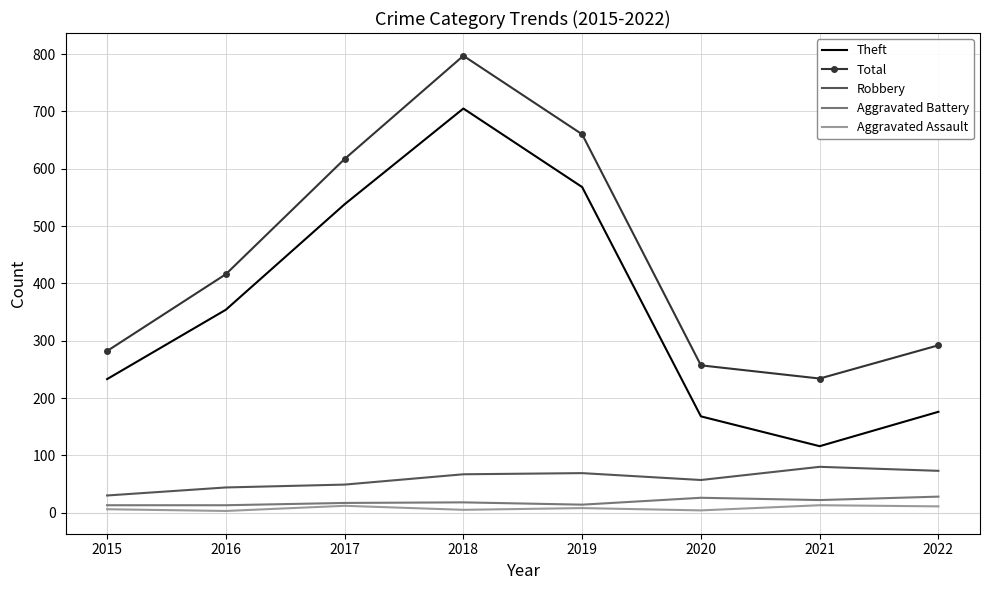

At how many categories does at least one series exceed 679?

1